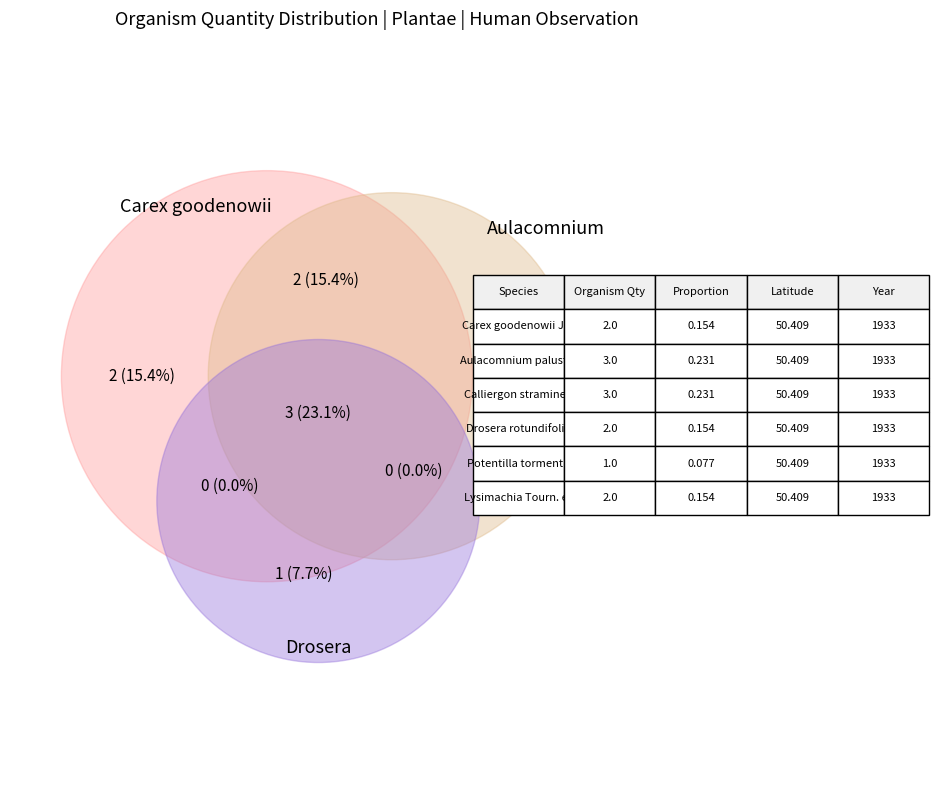

To the nearest percent, what percentage of the pie is Potentilla tormentilla?

8%